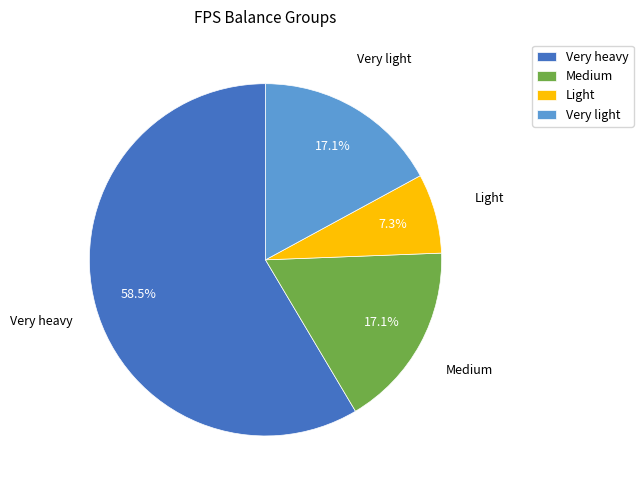

Between Light and Very light, which is larger?

Very light